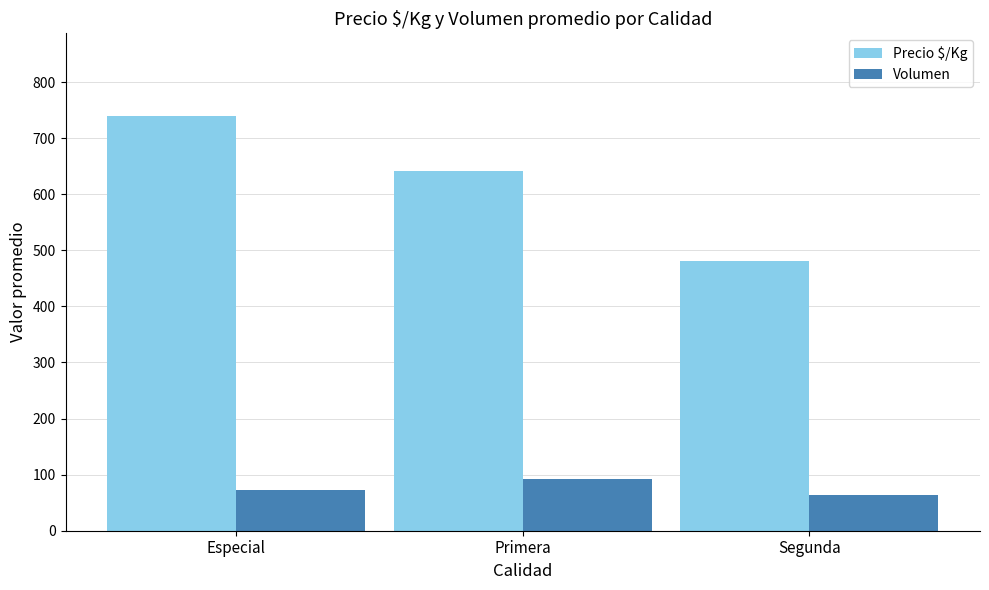

At which category does the chart reach its minimum across all series?

Segunda